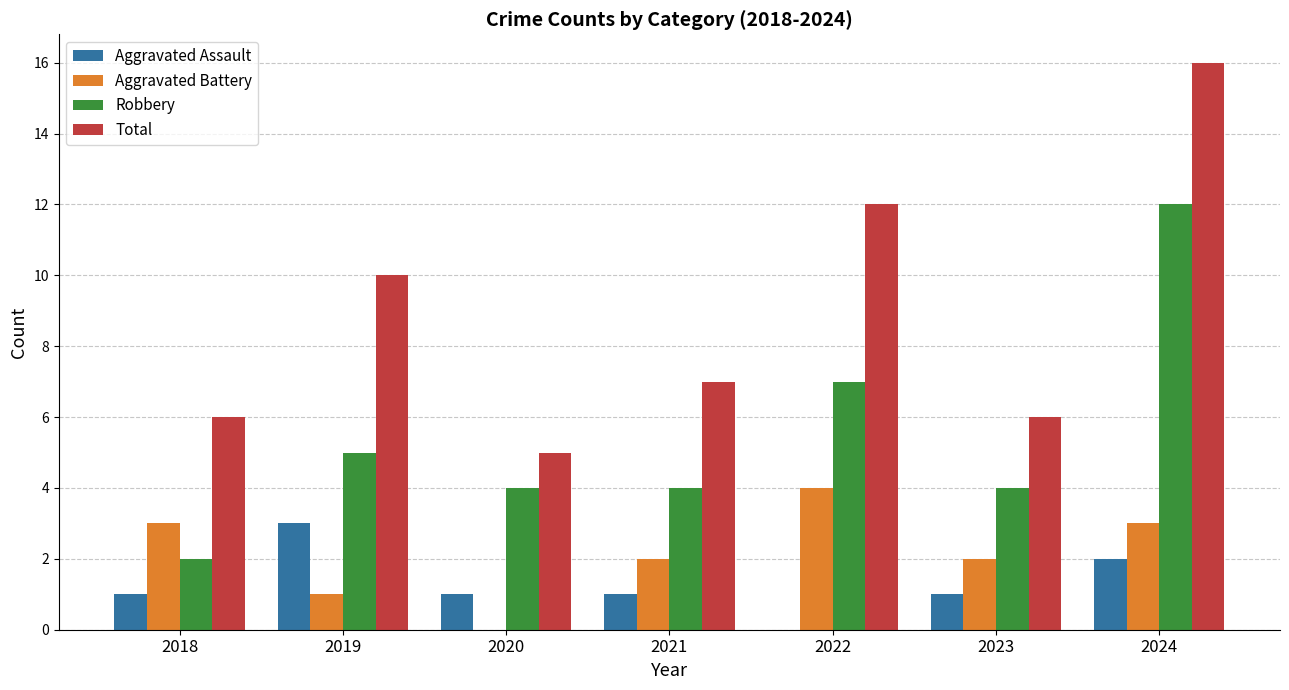

What is the total value across all series at 2018?

12